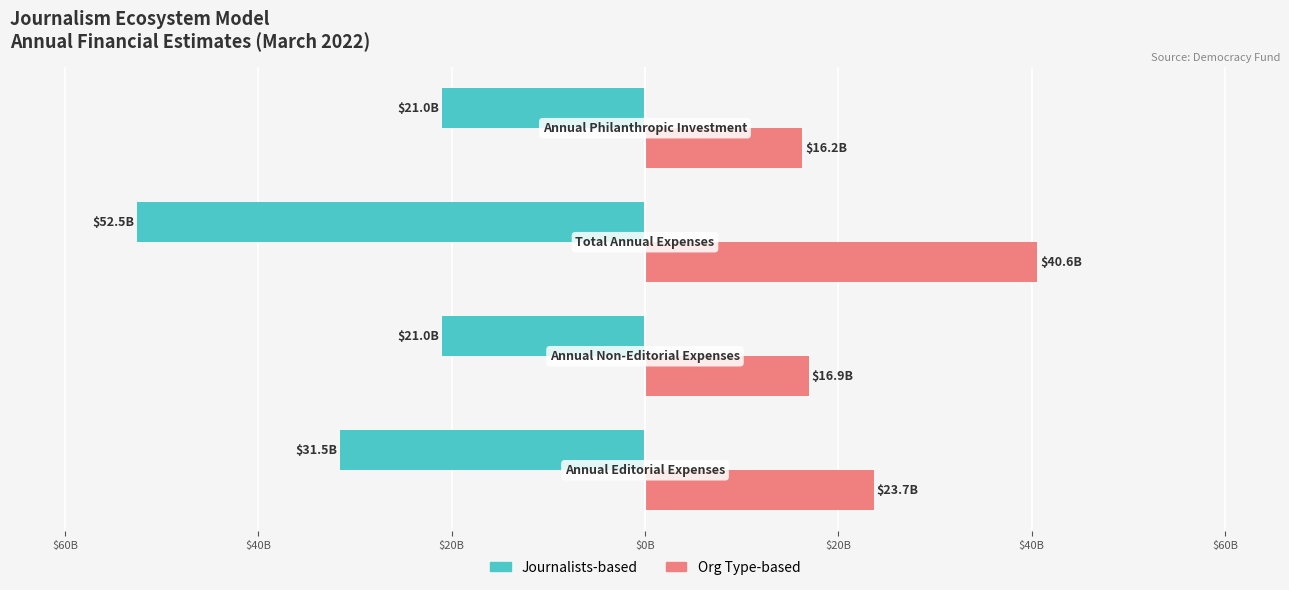

What are all the series names shown in the legend?

Journalists-based, Org Type-based